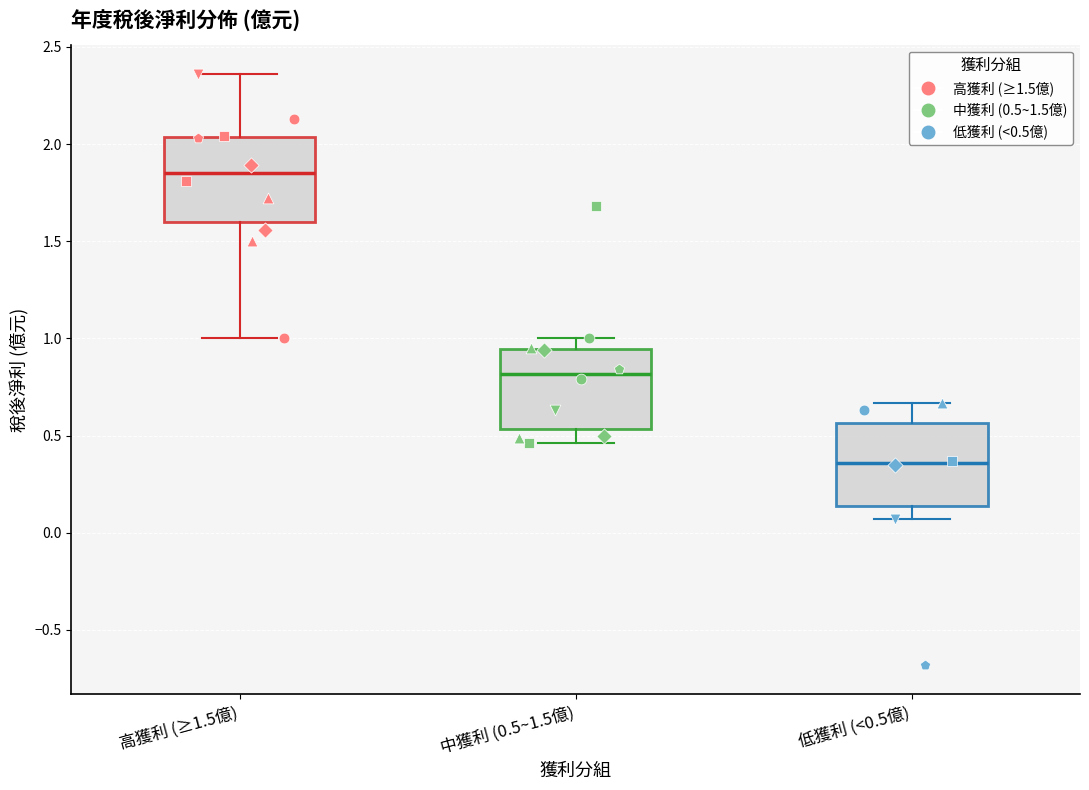

Reading left to right, transcribe this box plot: for each box, give where its median line is, the range the box spans, and where its two whiskers end, as read against the y-axis. The values are not printed on the chart, so give them approximately, as read against the axis.

高獲利 (≥1.5億): median 1.85, box 1.60 to 2.05, whiskers 1.00 to 2.35
中獲利 (0.5~1.5億): median 0.80, box 0.55 to 0.95, whiskers 0.45 to 1.00
低獲利 (<0.5億): median 0.35, box 0.15 to 0.55, whiskers 0.05 to 0.65